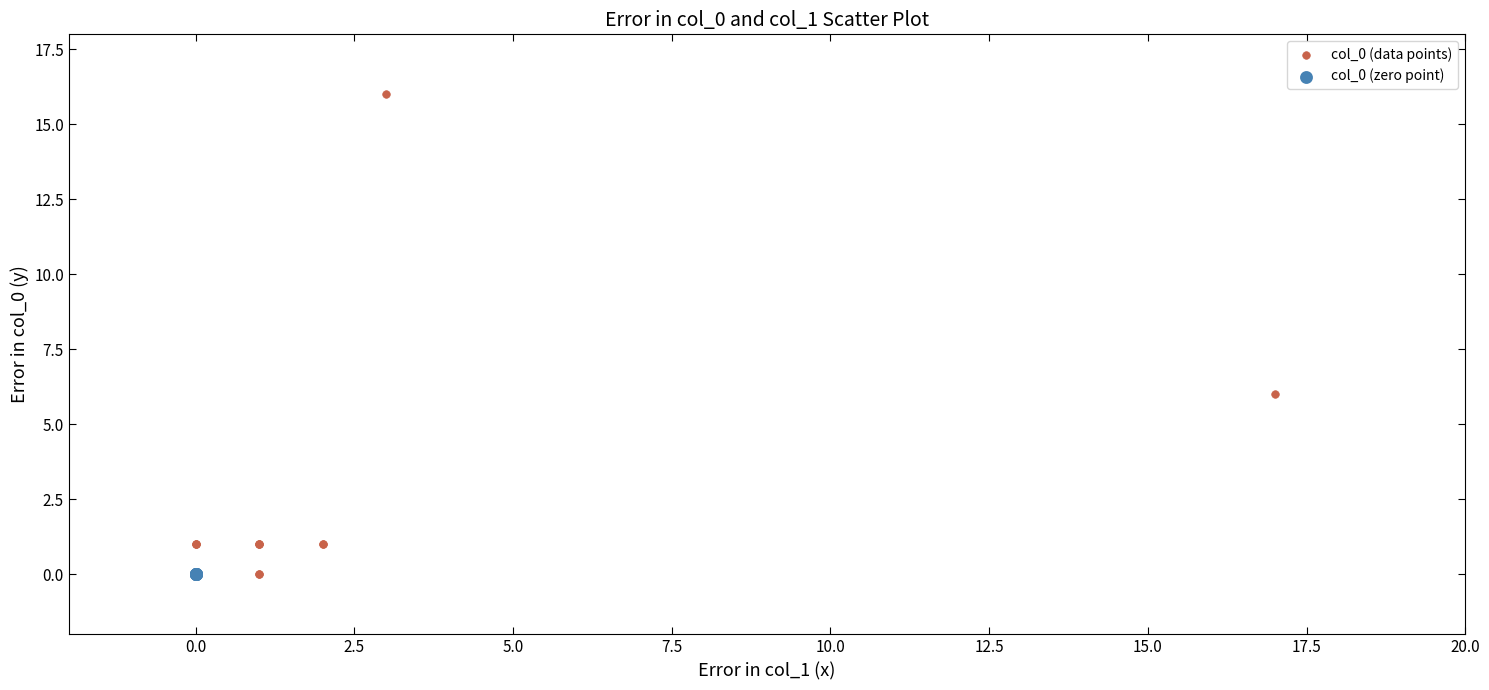

Which series reaches the maximum Y coordinate?

col_0 (data points)